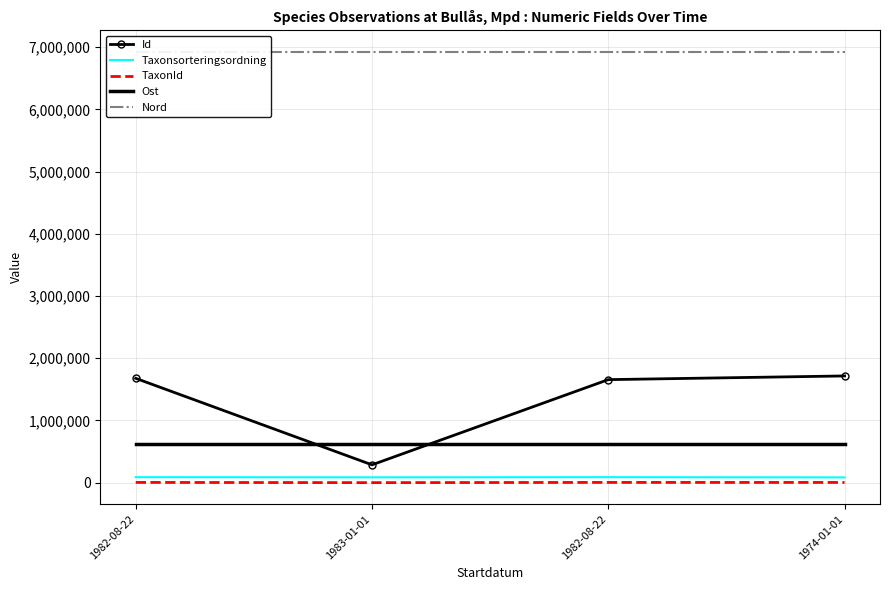

The value of Nord at 1983-01-01 is 6924622.2. True or false?

True